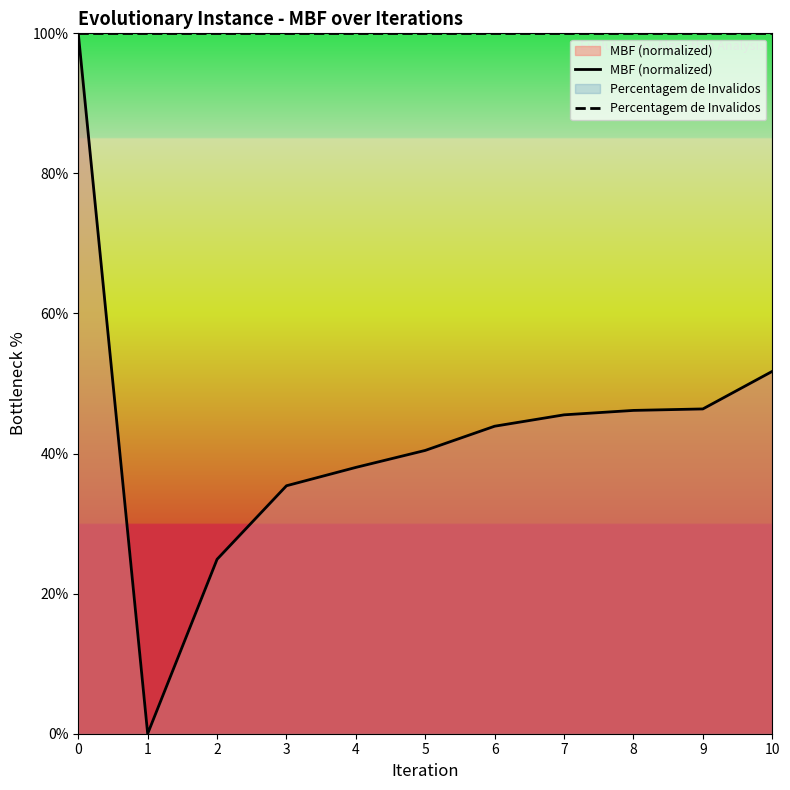

Reading right to left, list all the values displayed in this chart.

MBF (normalized): 10=51.7	9=46.4	8=46.2	7=45.5	6=43.9	5=40.5	4=38.0	3=35.4	2=24.9	1=0.0	0=100.0
Percentagem de Invalidos: 10=100.0	9=100.0	8=100.0	7=100.0	6=100.0	5=100.0	4=100.0	3=100.0	2=100.0	1=100.0	0=100.0